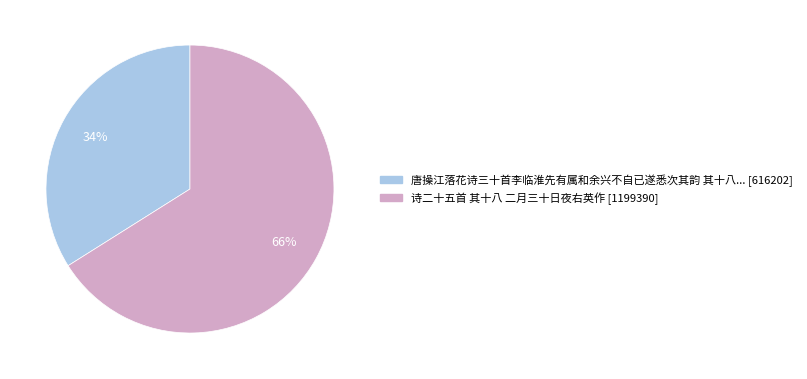

How many segments does this pie chart have?

2